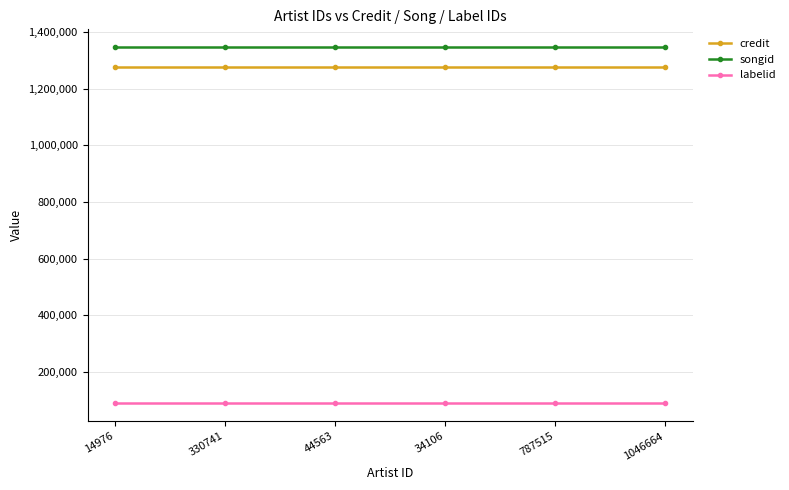

What position from the left is 330741?

2